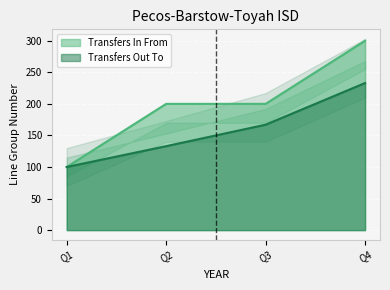

Which category has the highest value in the Transfers In From series?

Q4